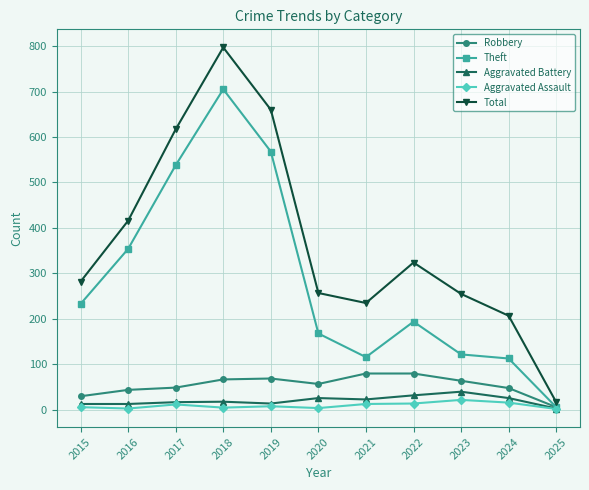

Rank the series by their maximum value, from lowest to highest.

Aggravated Assault, Aggravated Battery, Robbery, Theft, Total